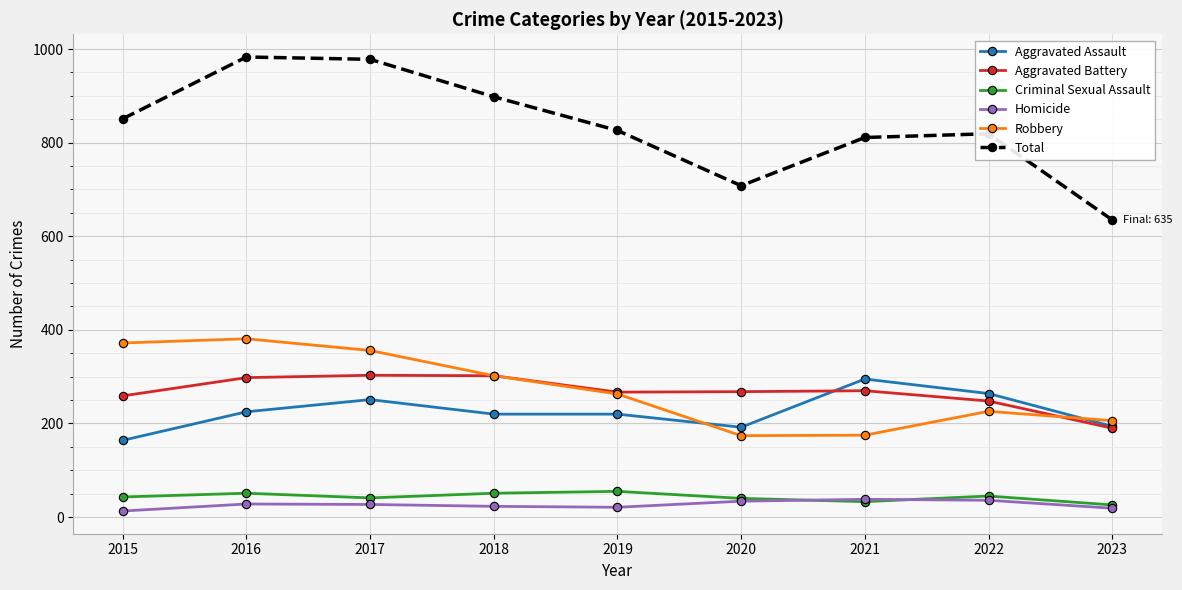

How many data points in Criminal Sexual Assault are less than 43?

4